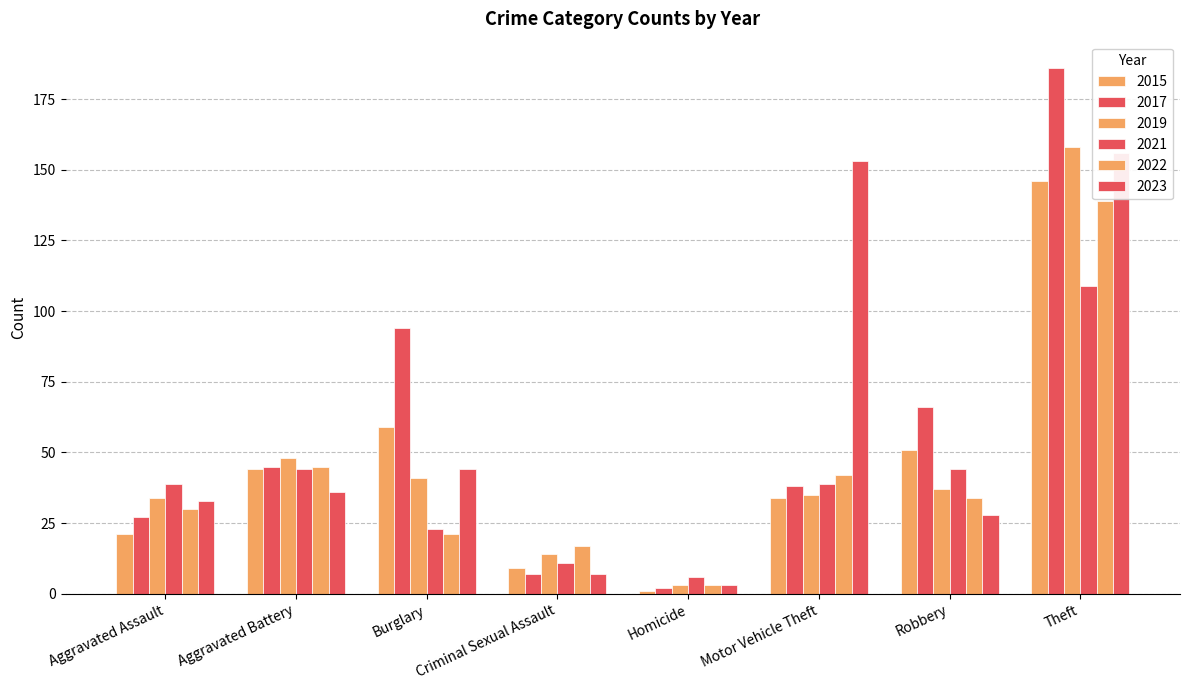

Reading right to left, transcribe all the data shown in this chart.

2015: 146	51	34	1	9	59	44	21
2017: 186	66	38	2	7	94	45	27
2019: 158	37	35	3	14	41	48	34
2021: 109	44	39	6	11	23	44	39
2022: 139	34	42	3	17	21	45	30
2023: 156	28	153	3	7	44	36	33